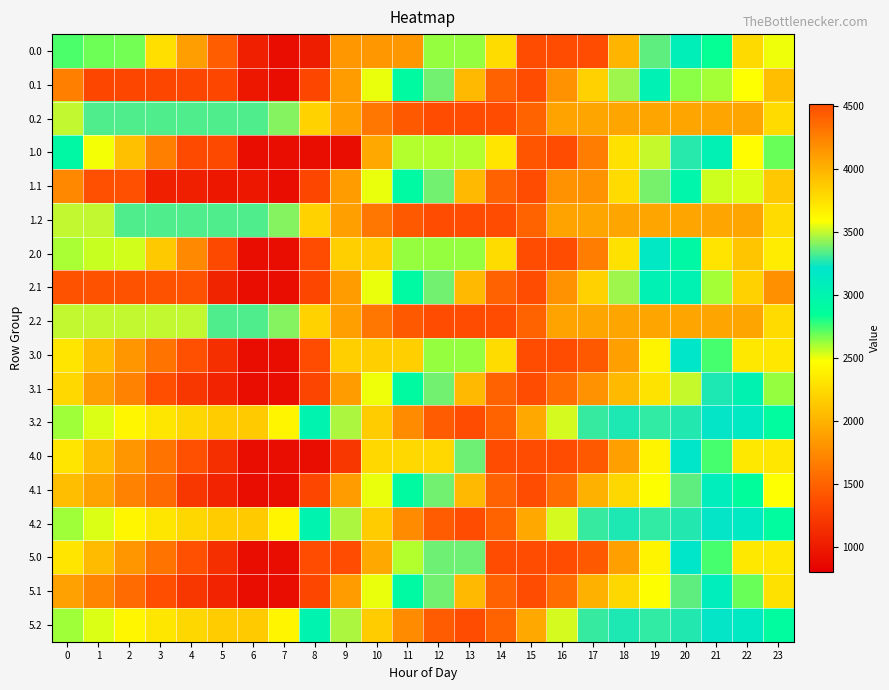

What is the spread (max minus min) of values at 18?

846.5